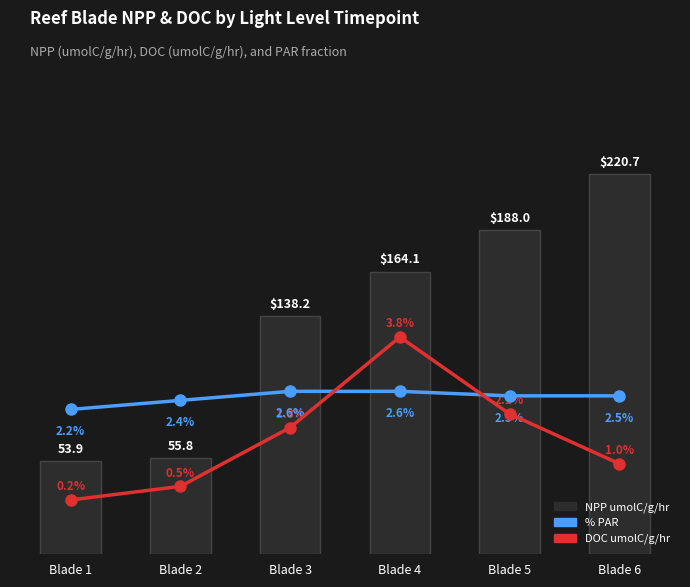

Is it true that DOC umolC/g/hr equals 2.1 at Blade 5?

True